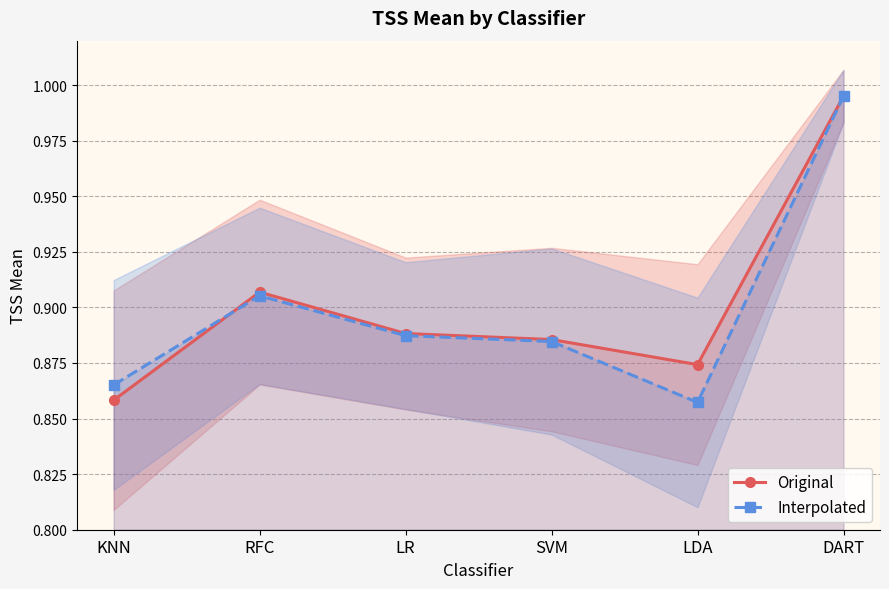

Is it true that Original equals 1.4 at DART?

False